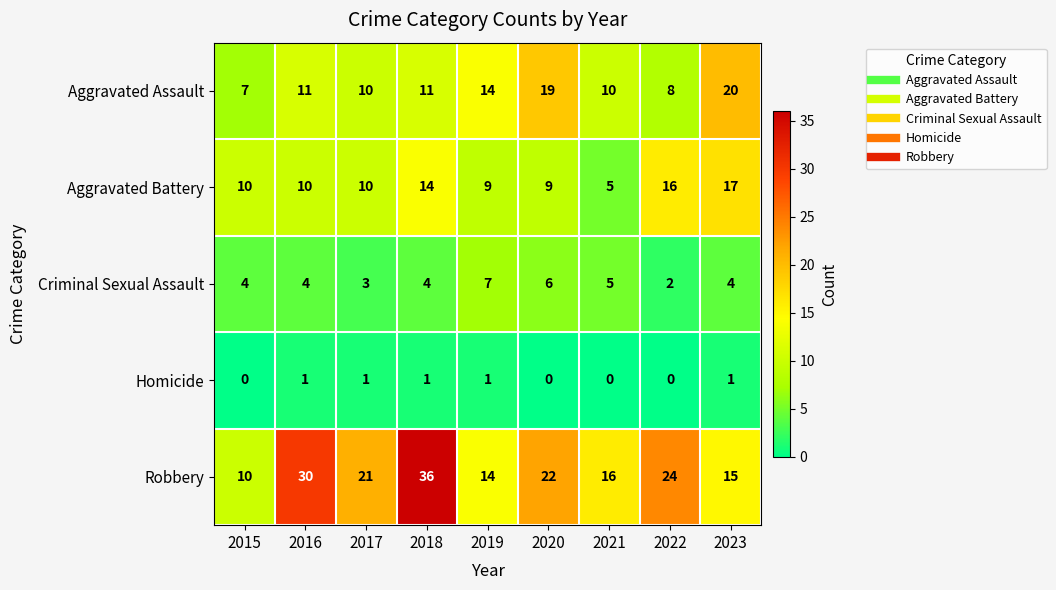

At which label does Aggravated Assault reach its minimum?

2015